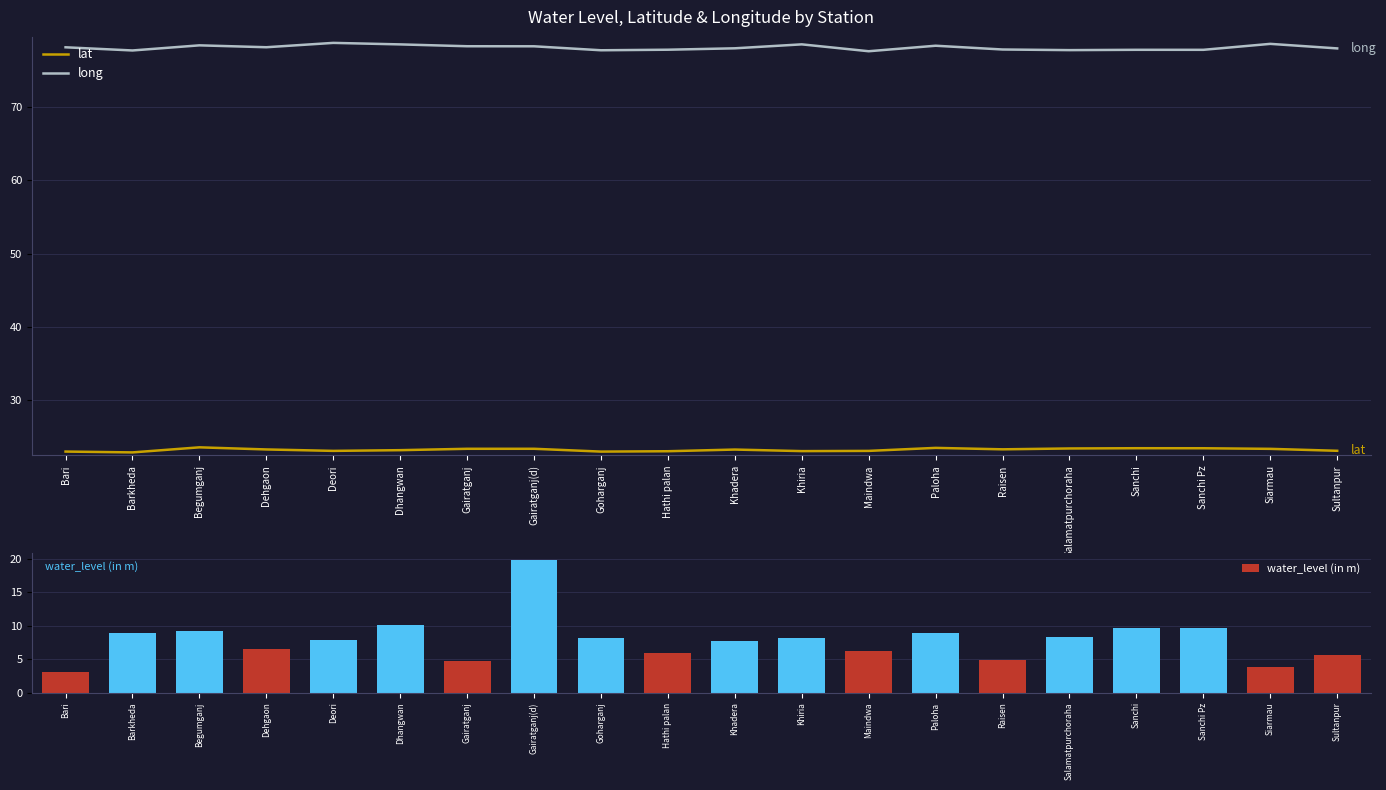

Is the value of long at Raisen greater than the value of water_level (in m) at Dehgaon?

Yes